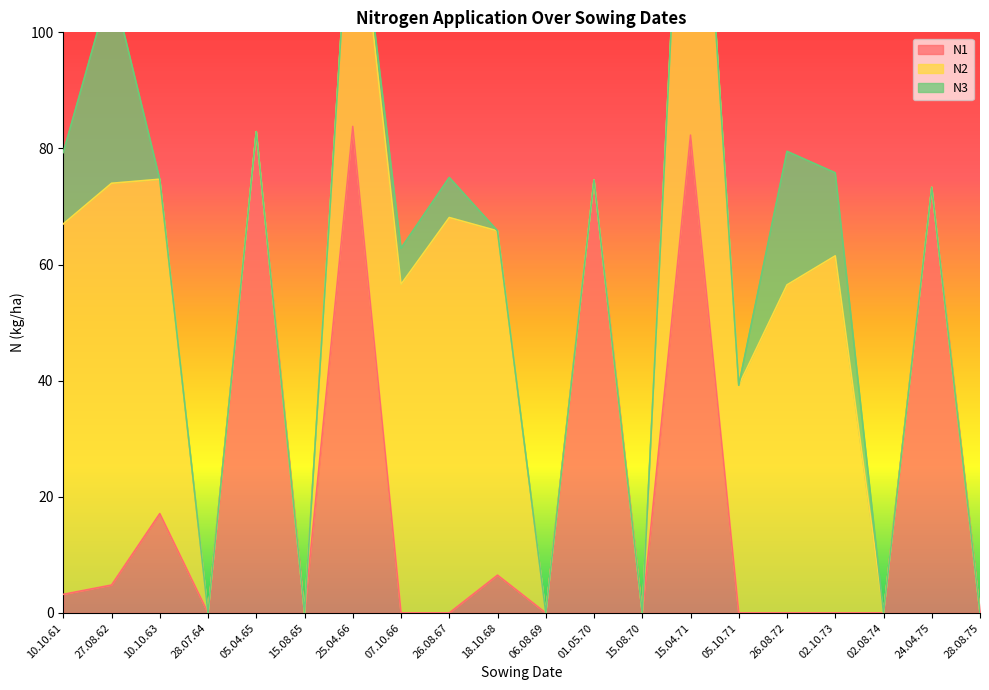

How many data points does each series have?

20